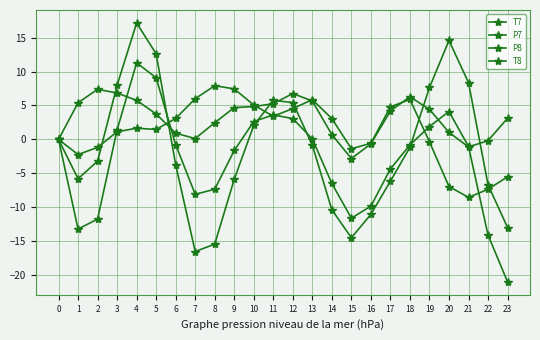

The T7 series shows 7.4 at 4. True or false?

False